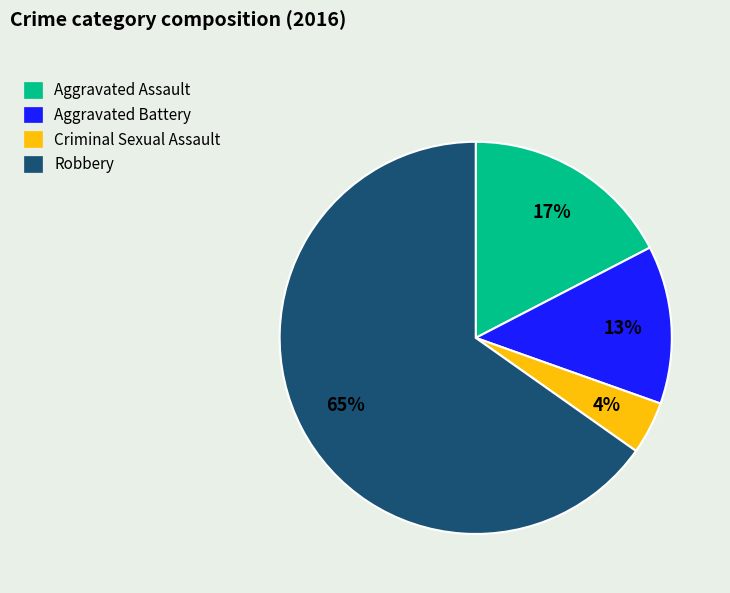

To the nearest percent, what is the average slice percentage?

25%